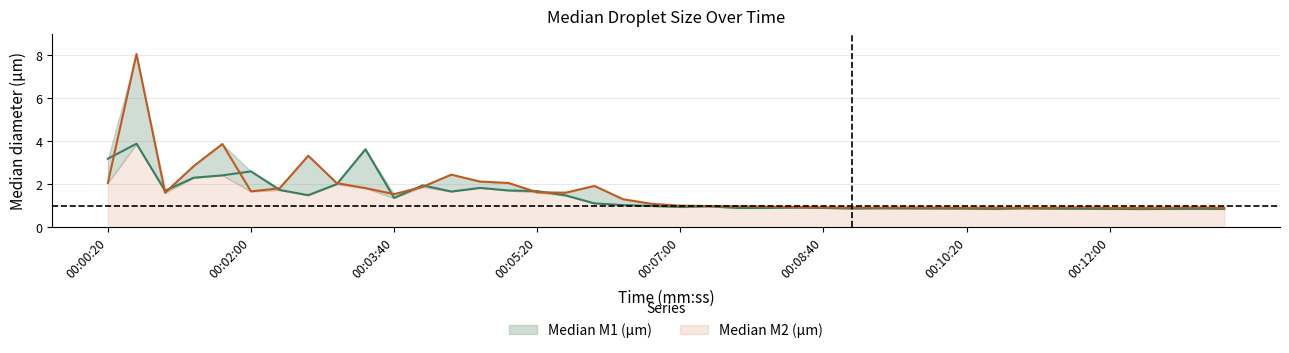

What is the label of the 28th point from the left?

00:09:20